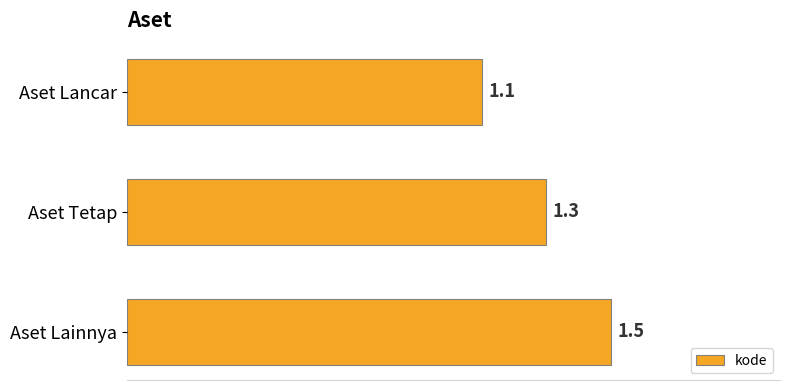

Rank the categories by value from highest to lowest.

Aset Lainnya, Aset Tetap, Aset Lancar